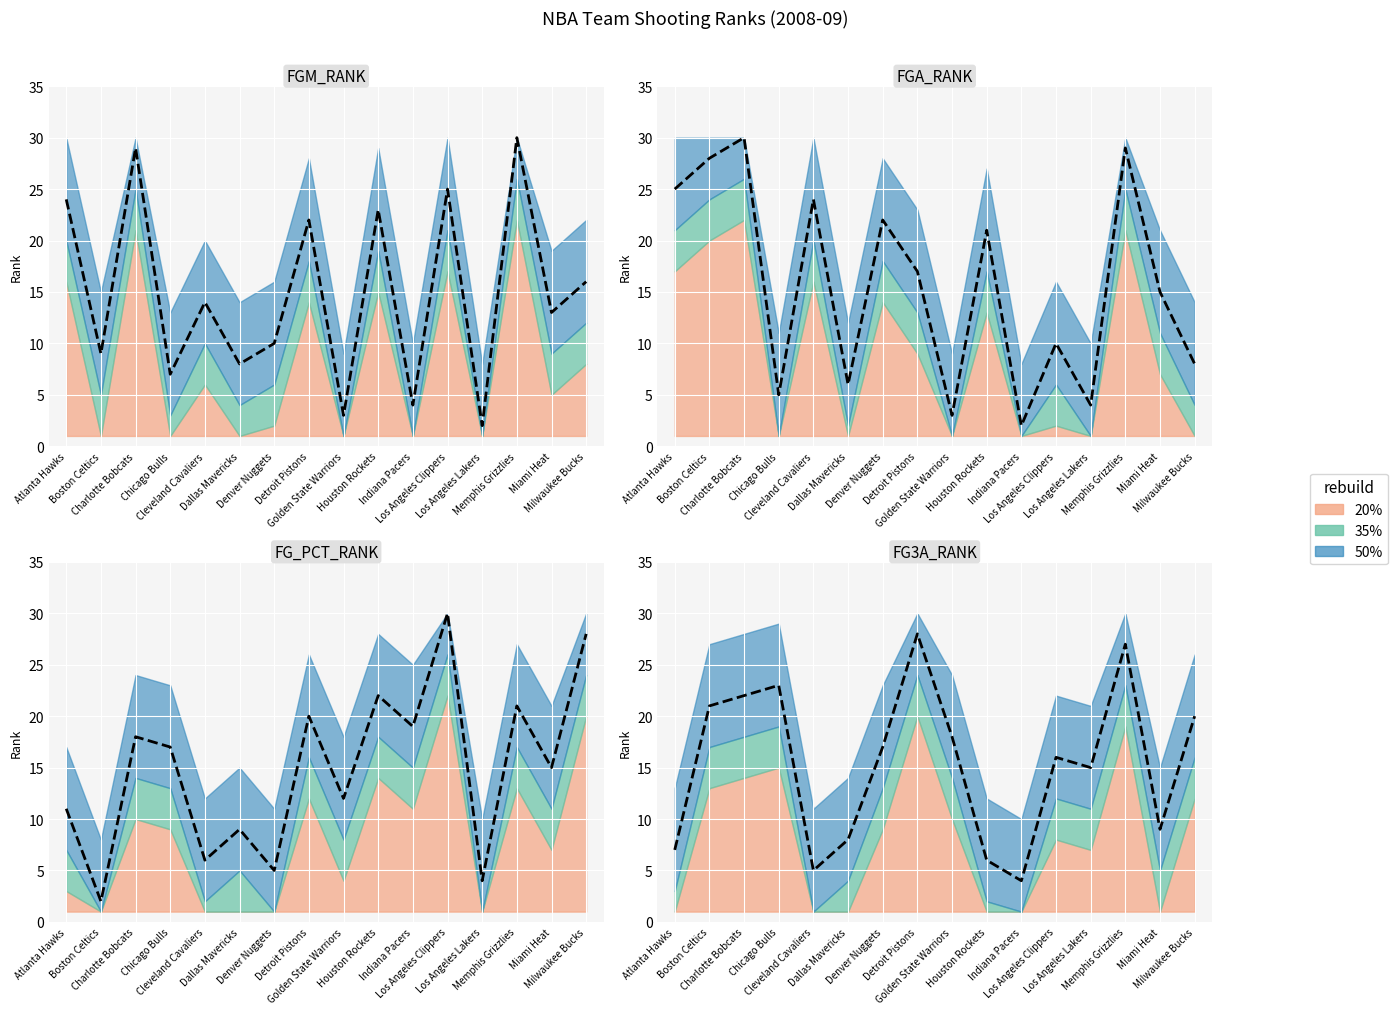

What is the difference between the second highest and minimum values in the FG3A_RANK series?

23